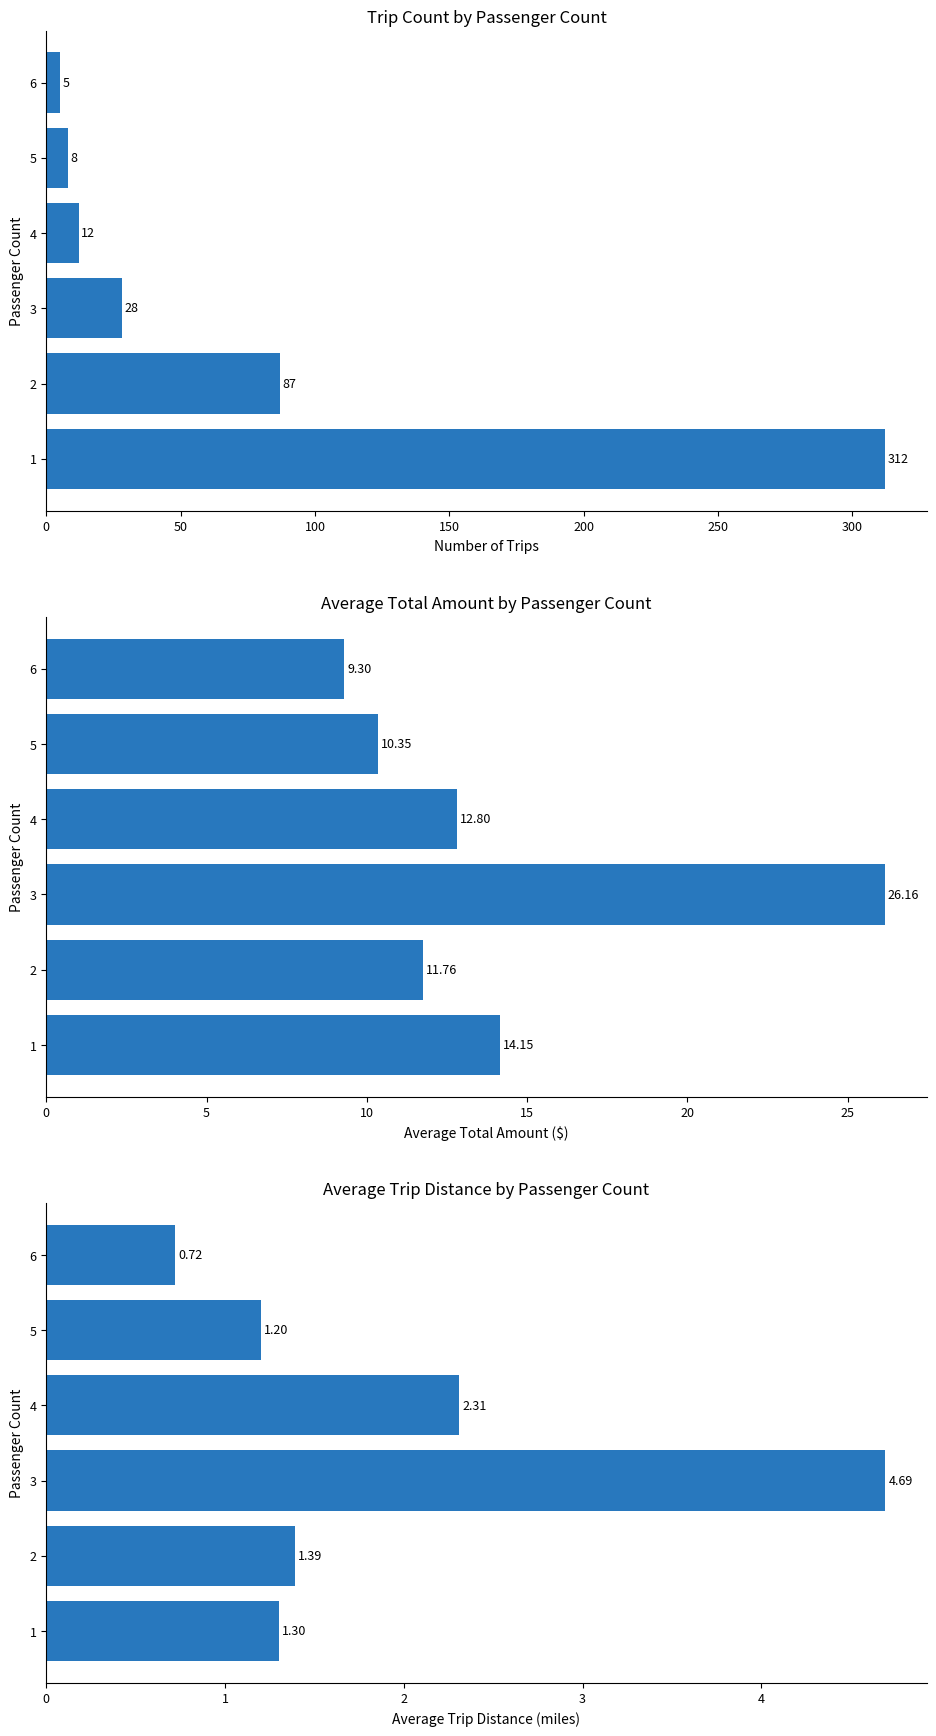

Which series has the largest total across all categories?

trip_count